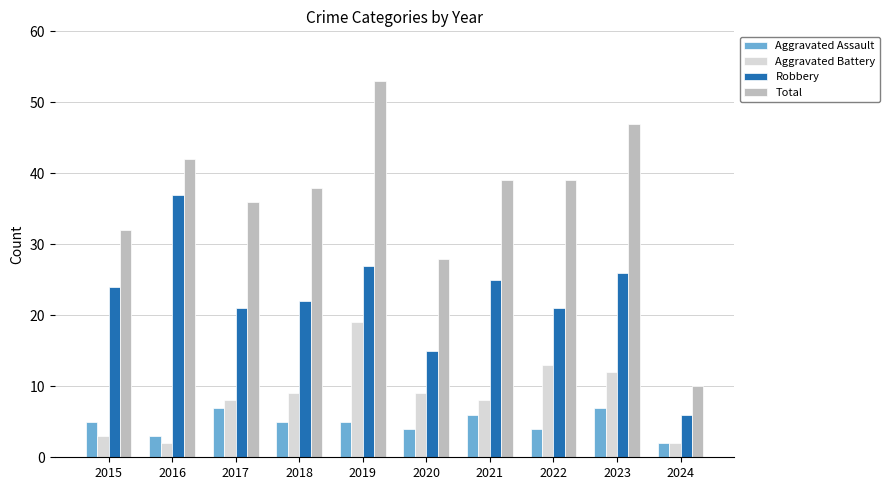

What is the maximum value shown in the chart?

53